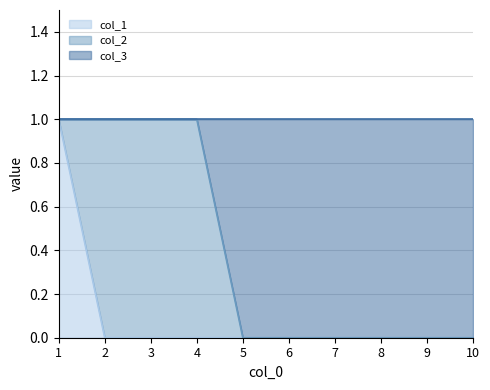

At which label is col_1 closest to 0?

2